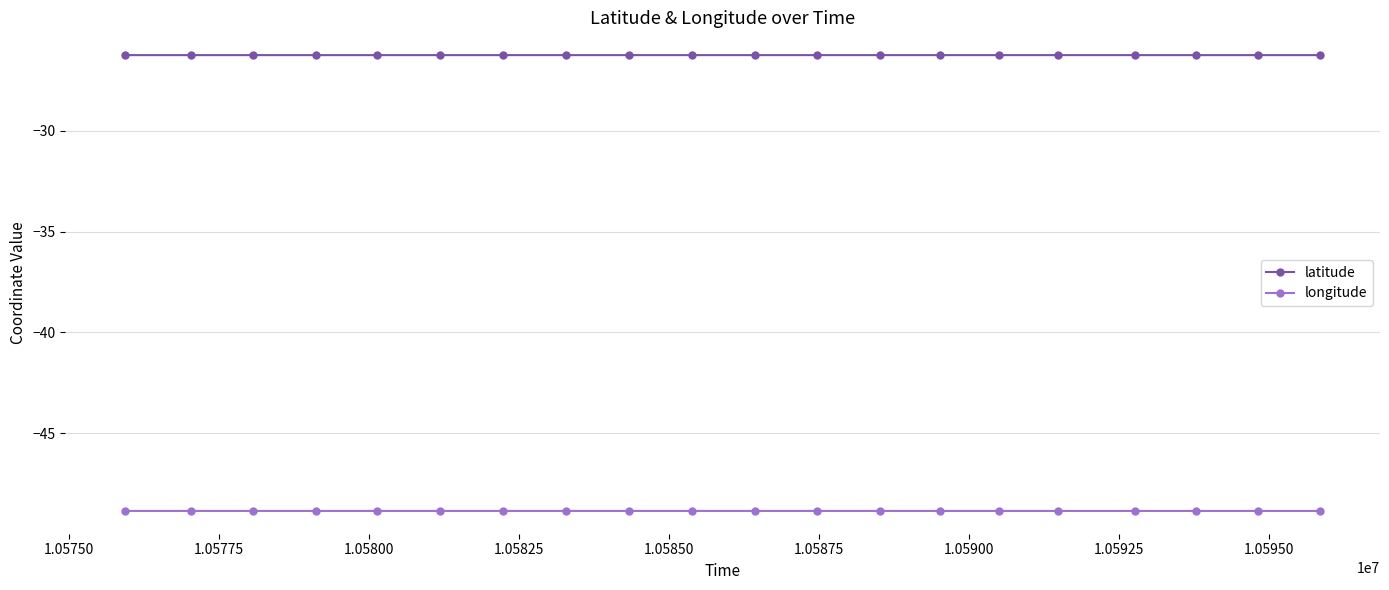

What is the greatest value displayed?

-26.3